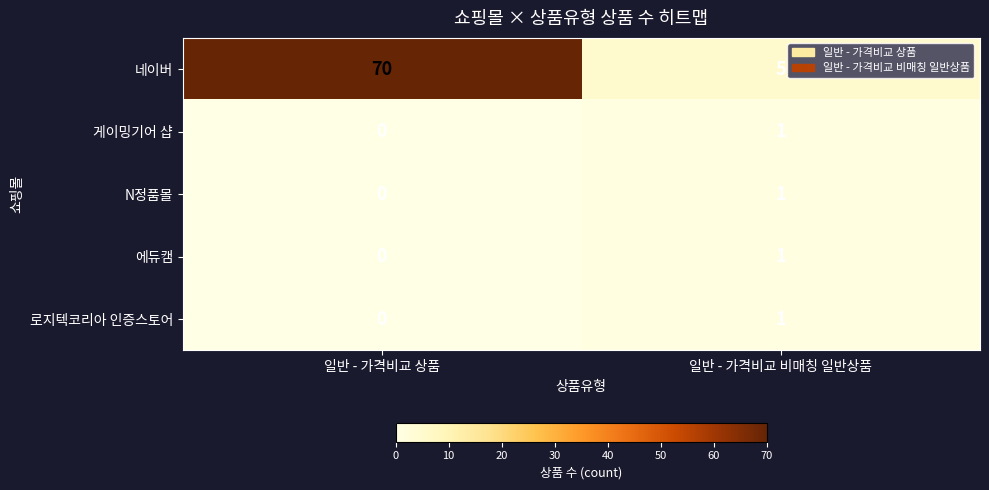

How many data points does each series have?

2